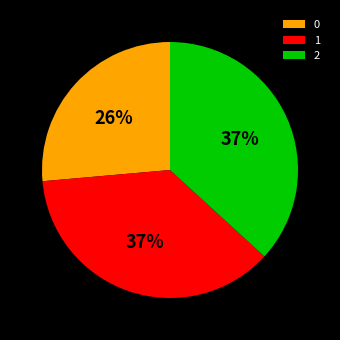

Is the sum of 2 and 0 greater than half?

Yes